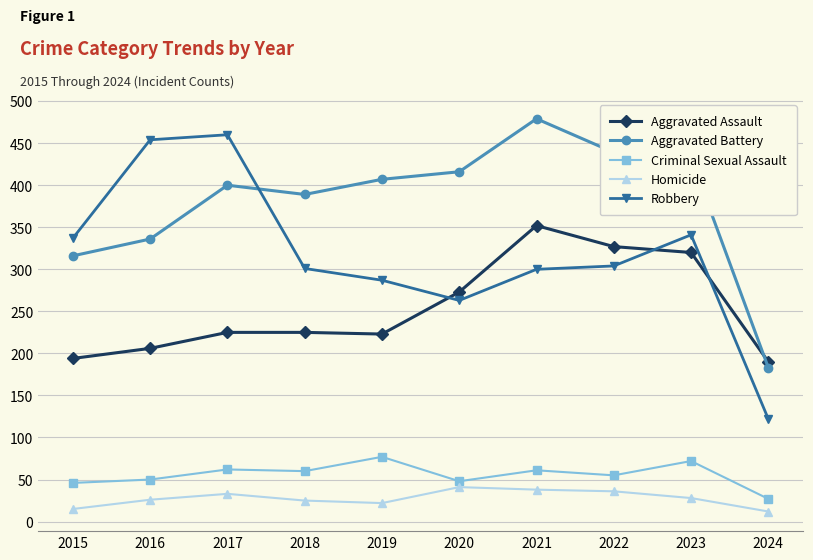

List the series in order of their peak value, highest first.

Aggravated Battery, Robbery, Aggravated Assault, Criminal Sexual Assault, Homicide